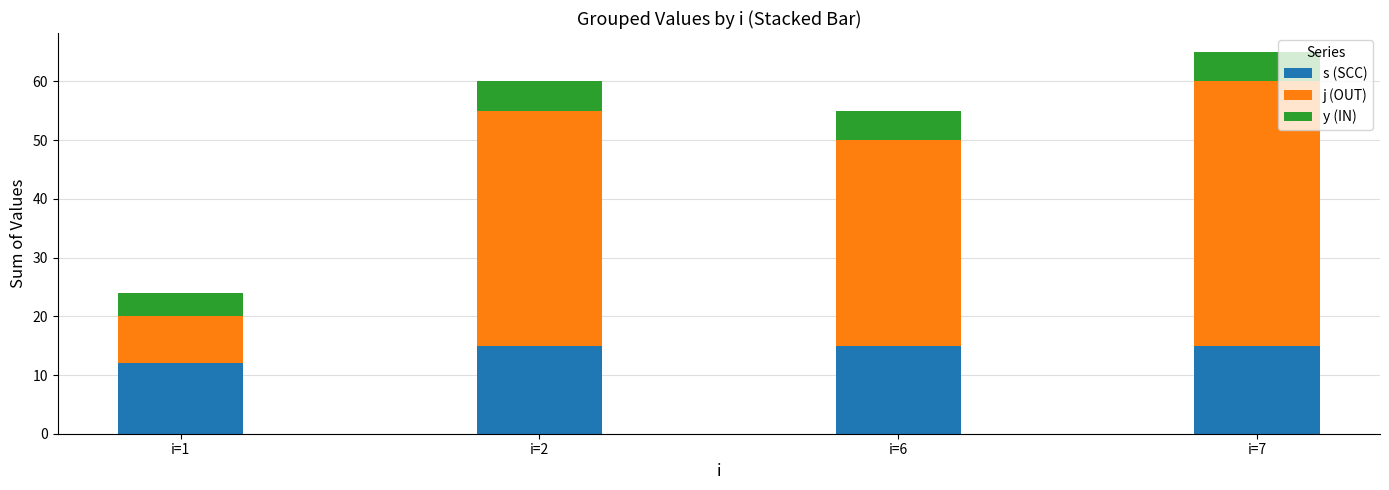

The s (SCC) series shows 15 at i=7. True or false?

True